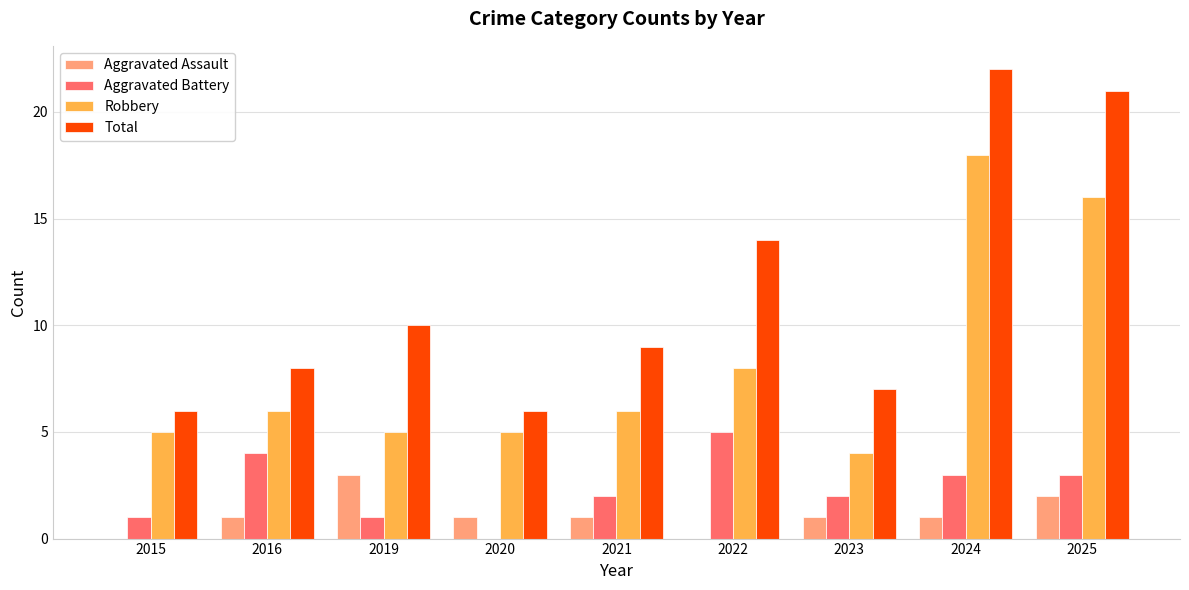

What is the total value across all series at 2020?

12